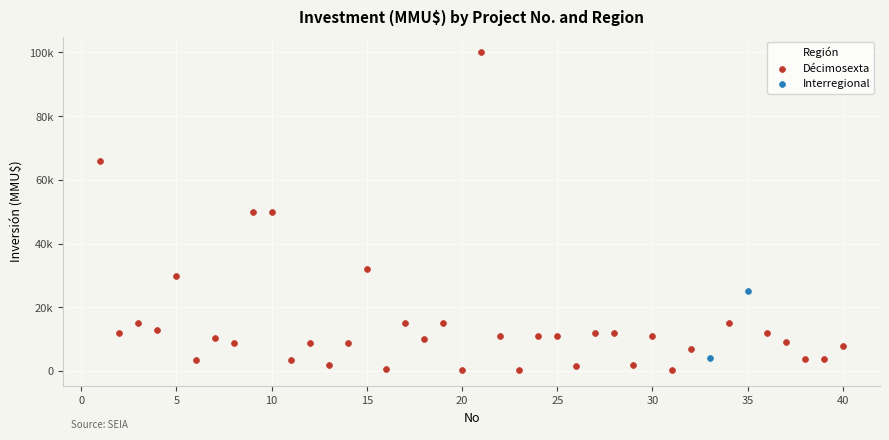

What are all the series names shown in the legend?

Décimosexta, Interregional